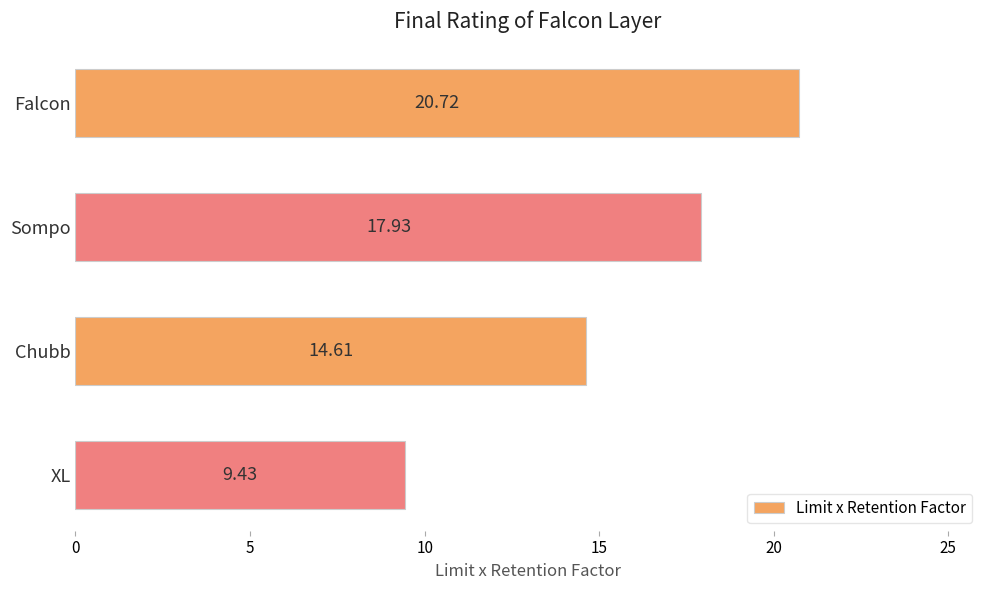

List the labels in order of value, smallest first.

XL, Chubb, Sompo, Falcon